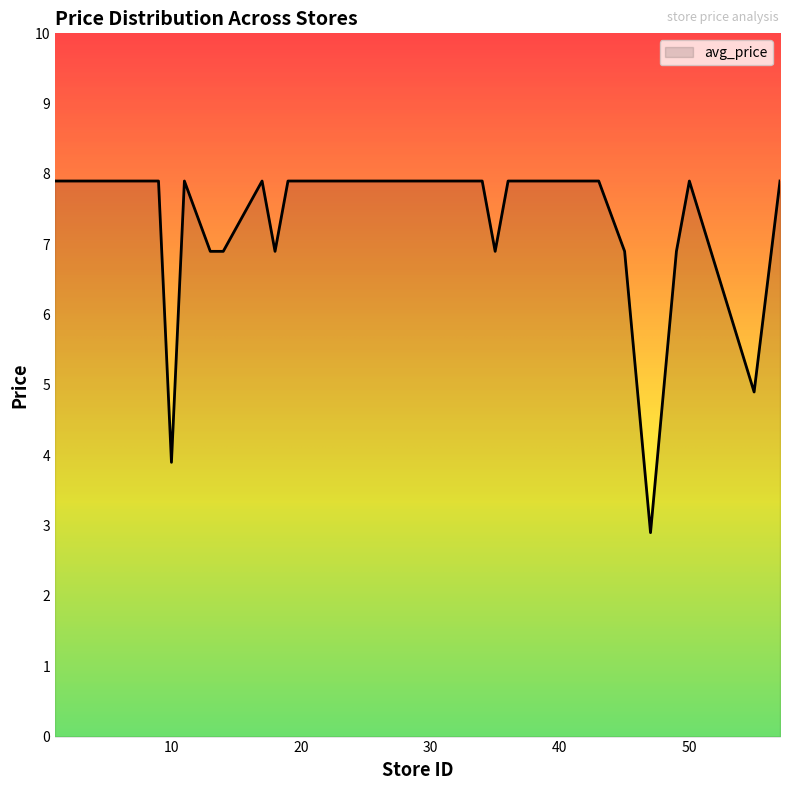

What is the minimum value shown in the chart?

2.9